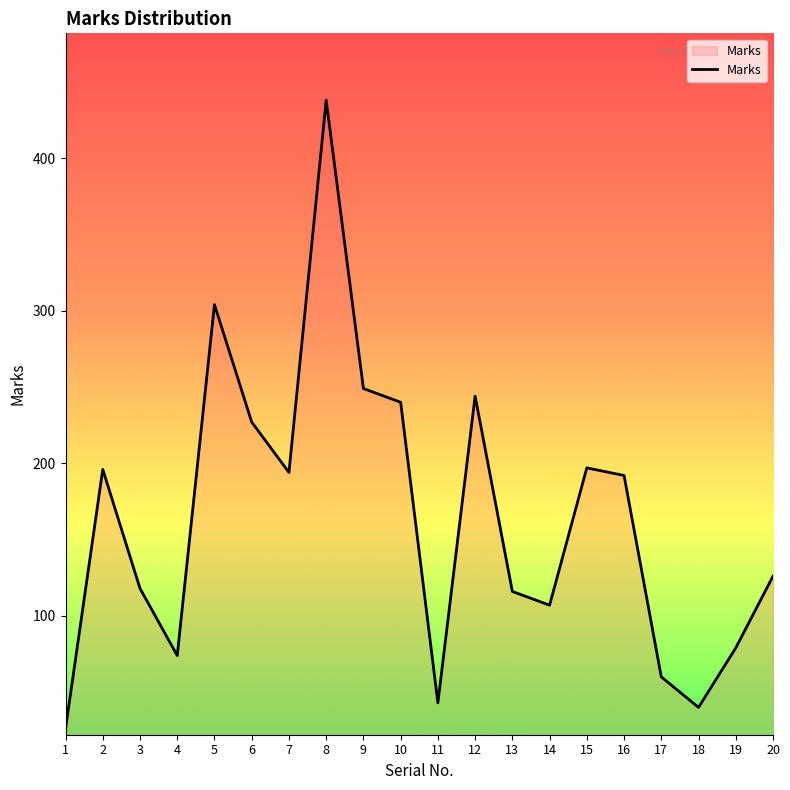

Where is the first local minimum?

4